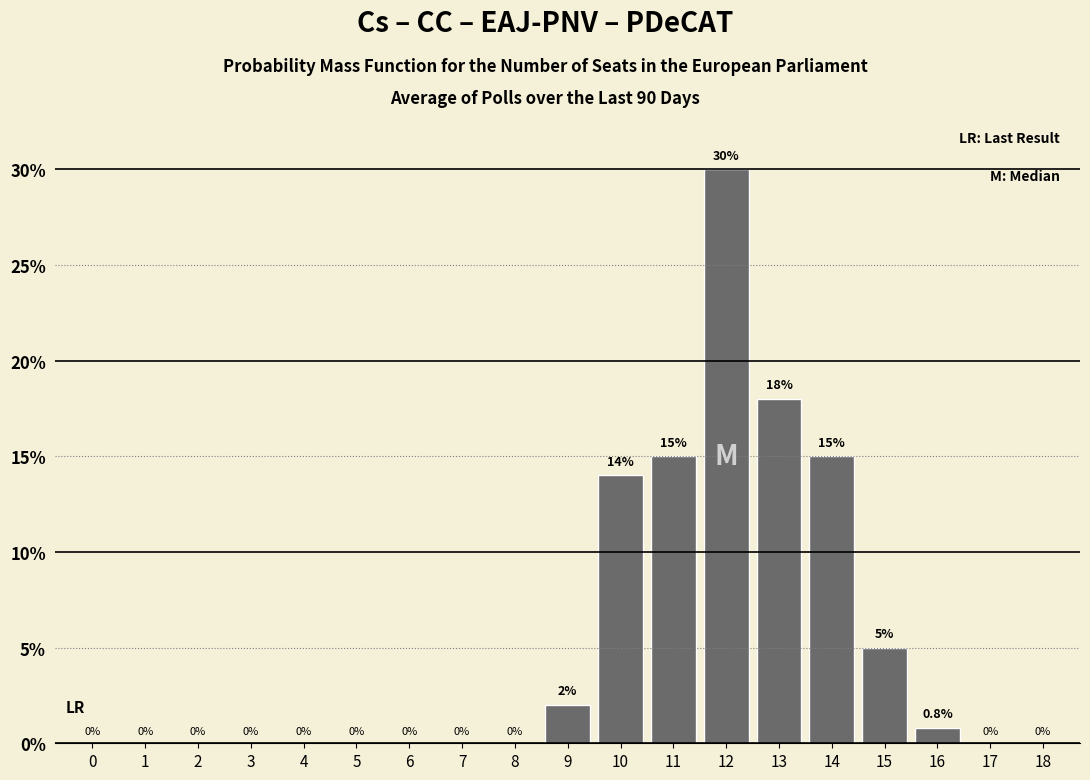

Reading left to right, extract all data points from this chart.

0=0.0	1=0.0	2=0.0	3=0.0	4=0.0	5=0.0	6=0.0	7=0.0	8=0.0	9=2.0	10=14.0	11=15.0	12=30.0	13=18.0	14=15.0	15=5.0	16=0.8	17=0.0	18=0.0